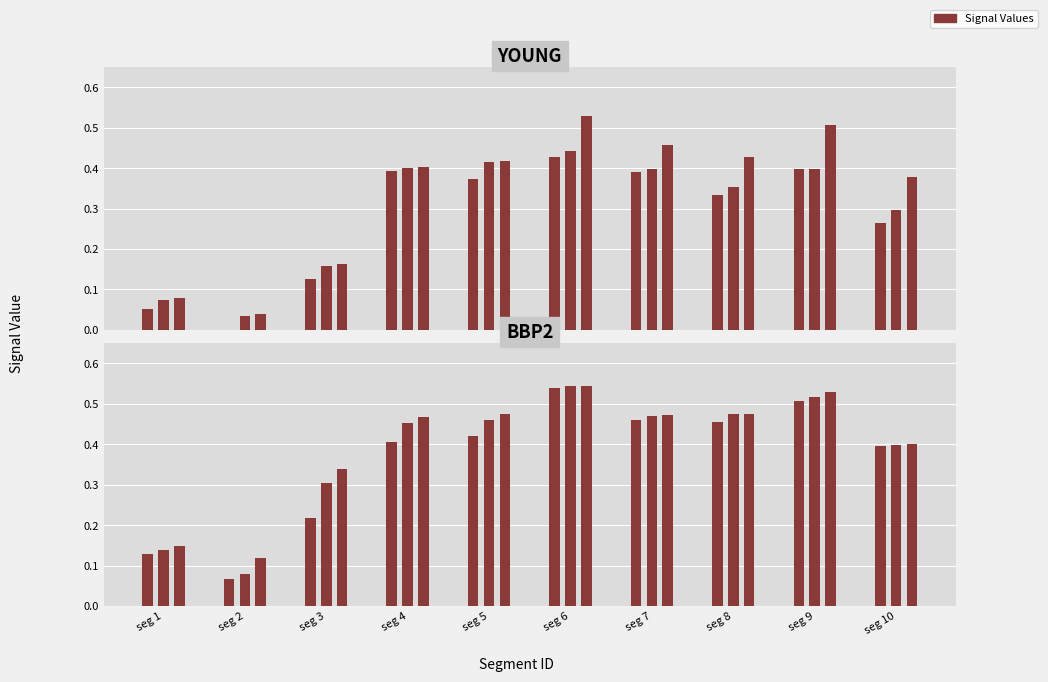

Rank the series at seg 5 from highest to lowest value.

Signal_Value_43, Signal_Value_42, Signal_Value_41, Signal_Value_40, Signal_Value_39, Signal_Value_38